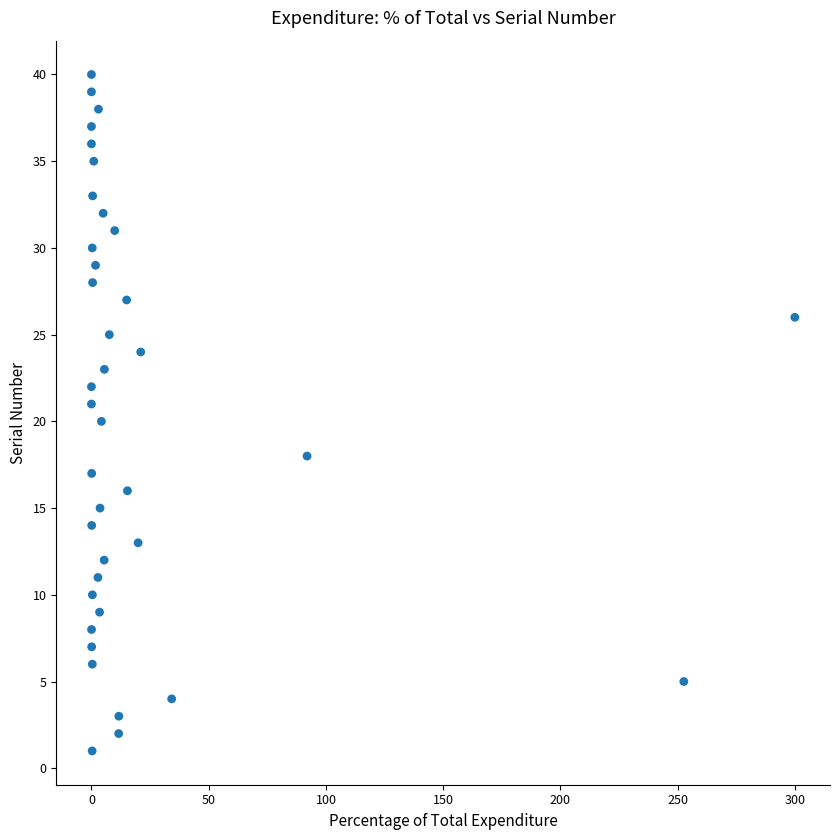

What is the range of Y values (max minus min)?

39